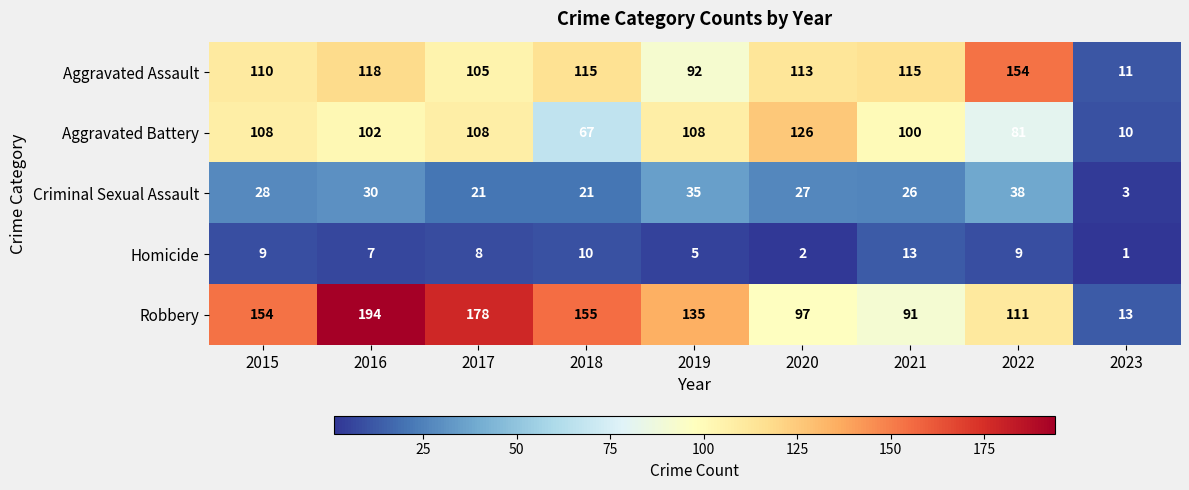

Which series changed the most between 2015 and 2019?

Robbery